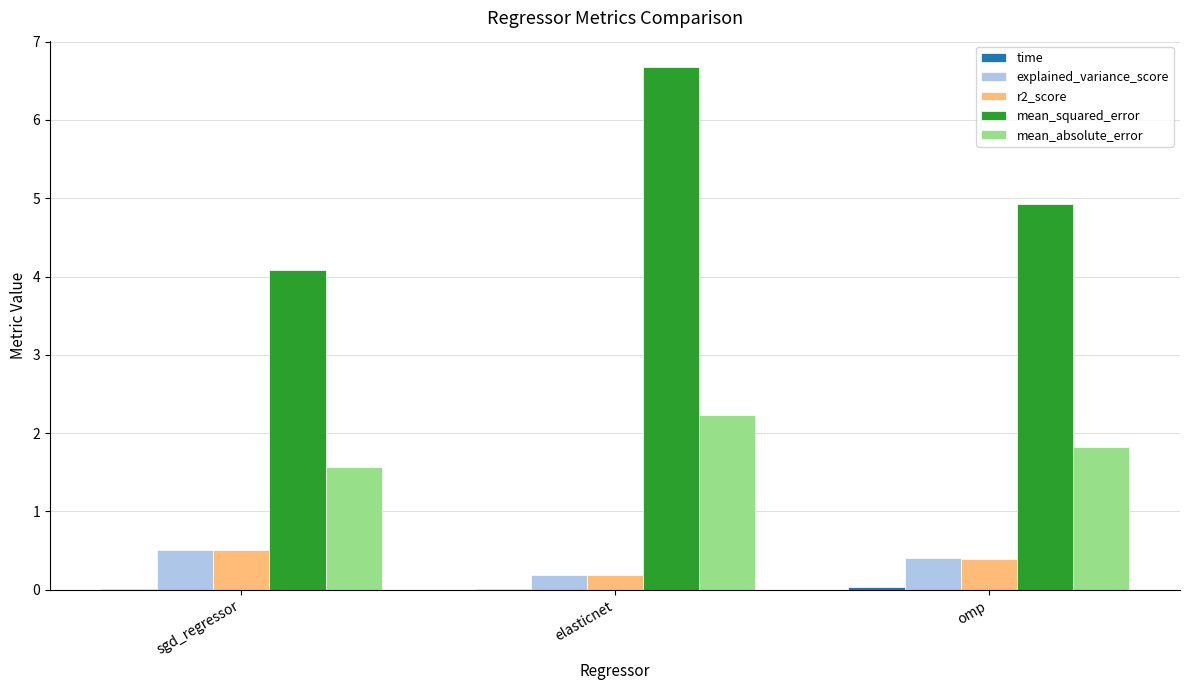

Between sgd_regressor and omp, which series saw the biggest shift?

mean_squared_error